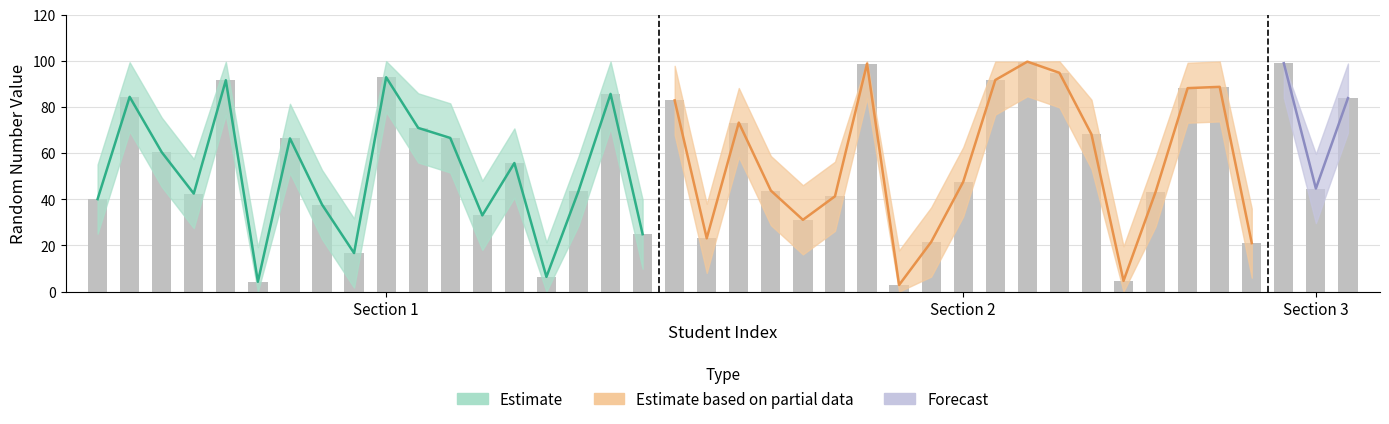

Is it true that Random Number Upper equals 43.1 at Section 3?

False